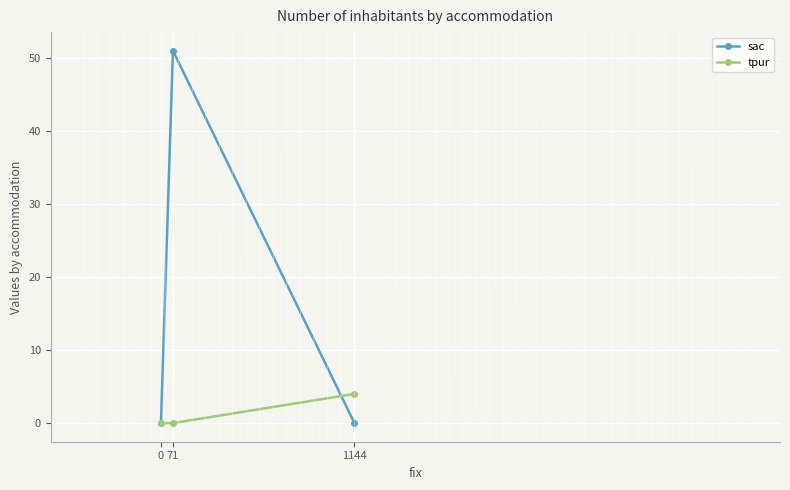

Which series has the largest total across all categories?

sac